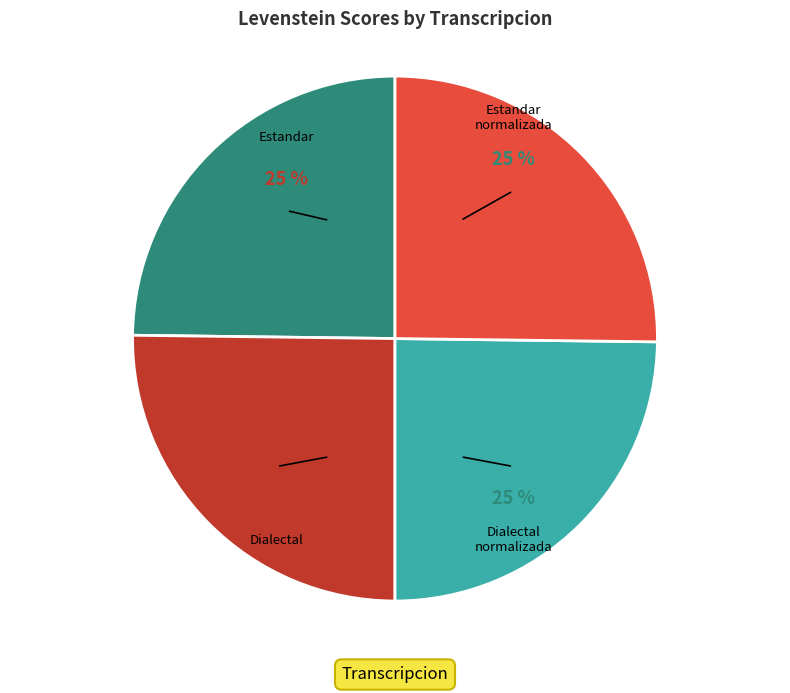

To the nearest percent, what is the average slice percentage?

25%